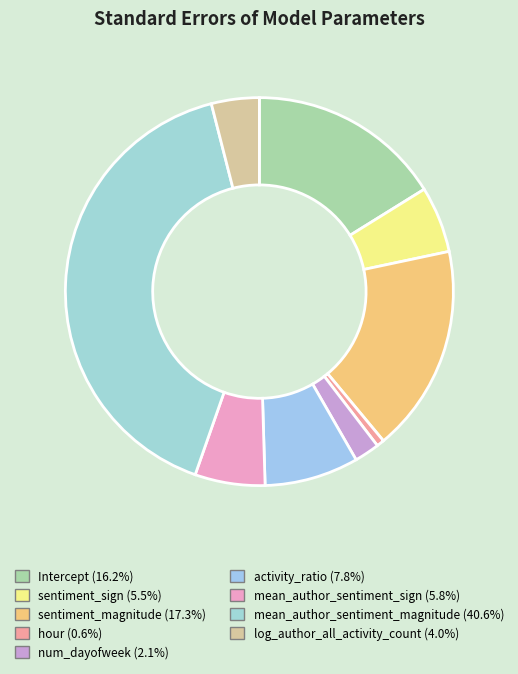

Is sentiment_magnitude the majority of the pie?

No